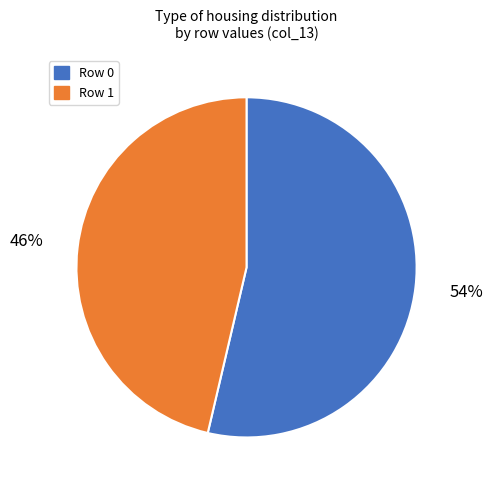

Is there any slice that represents more than half of the pie?

Yes